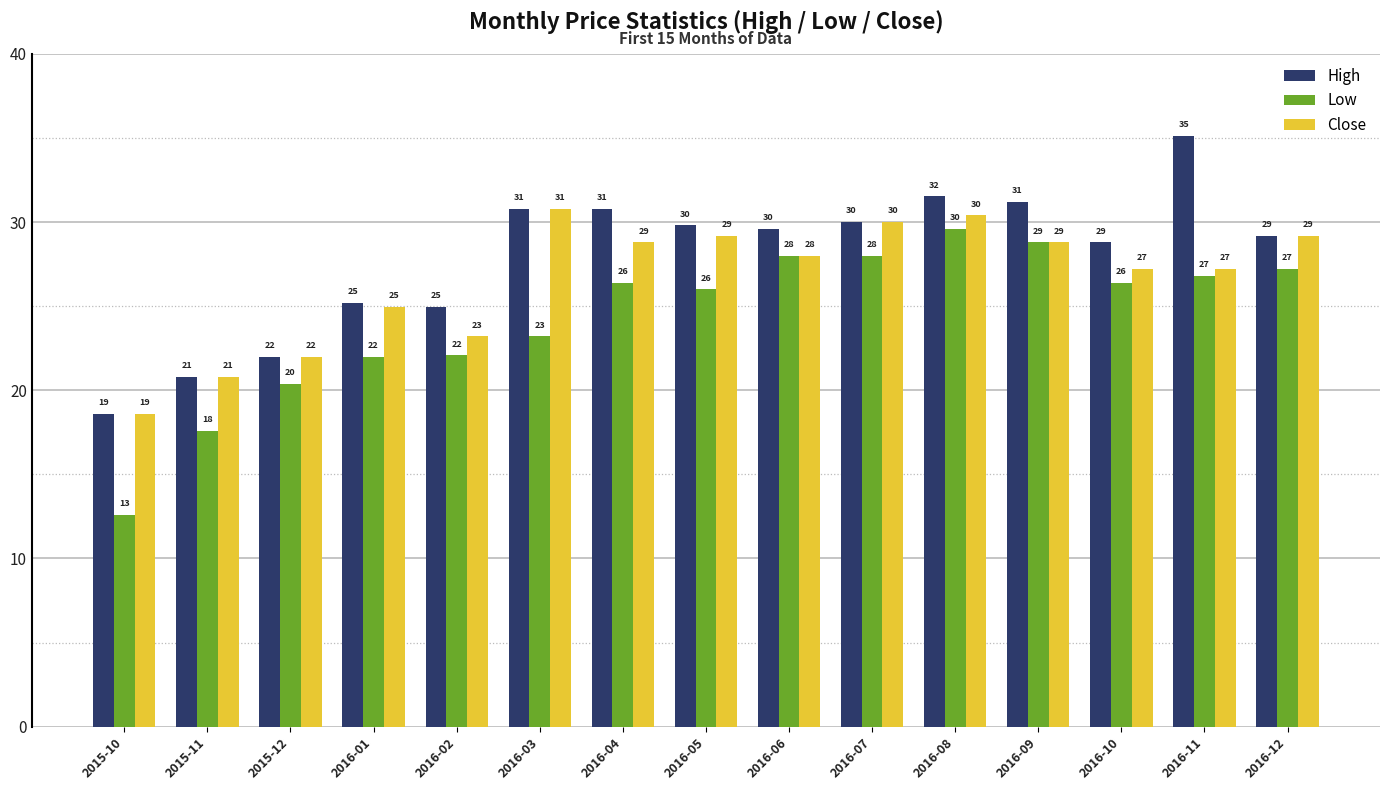

List the series in order of their overall mean, lowest first.

Low, Close, High